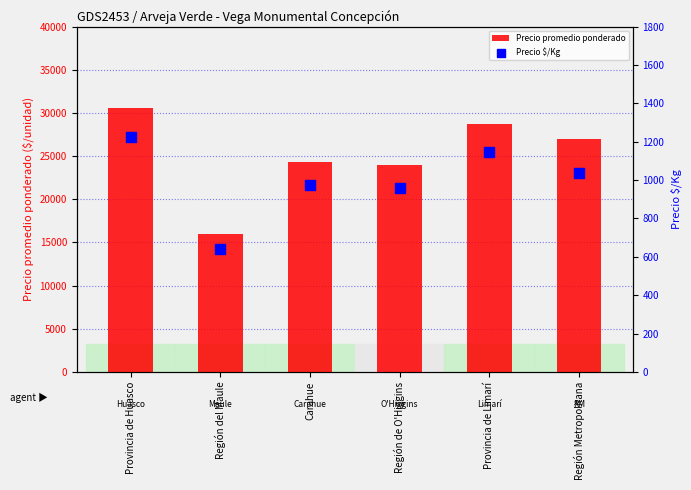

What are all the series names shown in the legend?

Precio promedio ponderado, Precio $/Kg